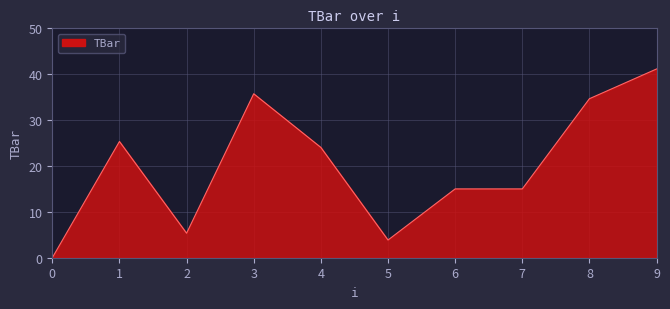

True or false: the data shows 35.7 at 3.

True